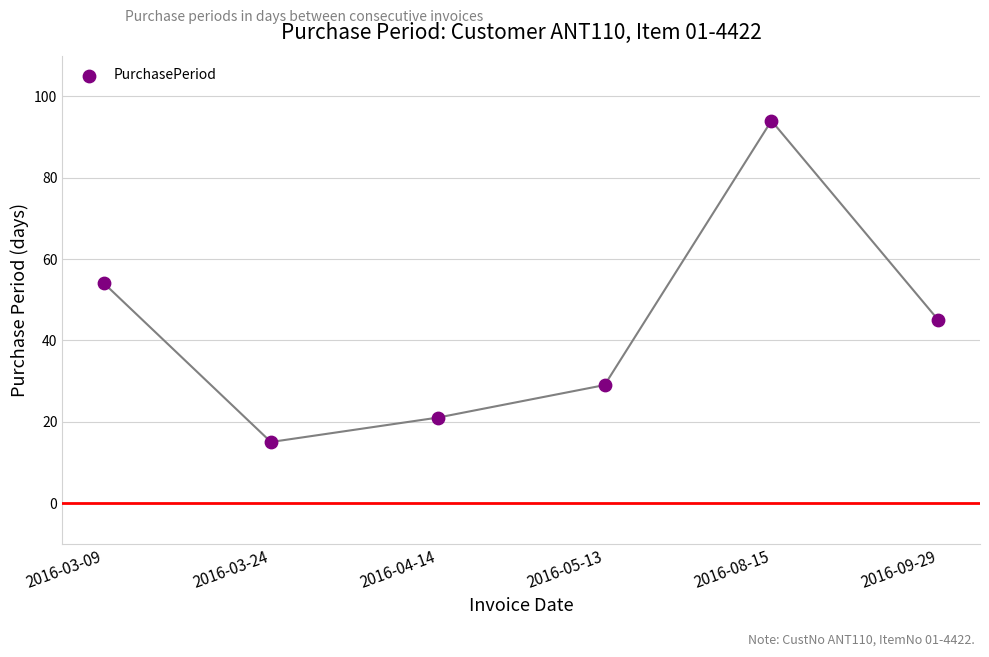

What is the range of Y values (max minus min)?

79